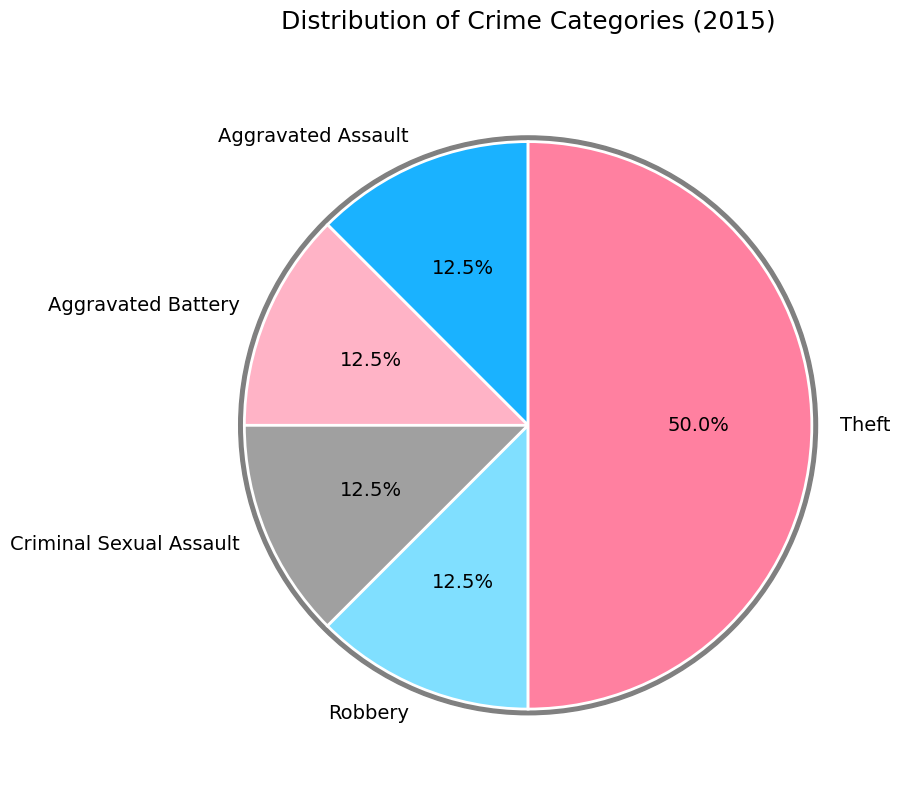

To the nearest percent, what is the average slice percentage?

20%